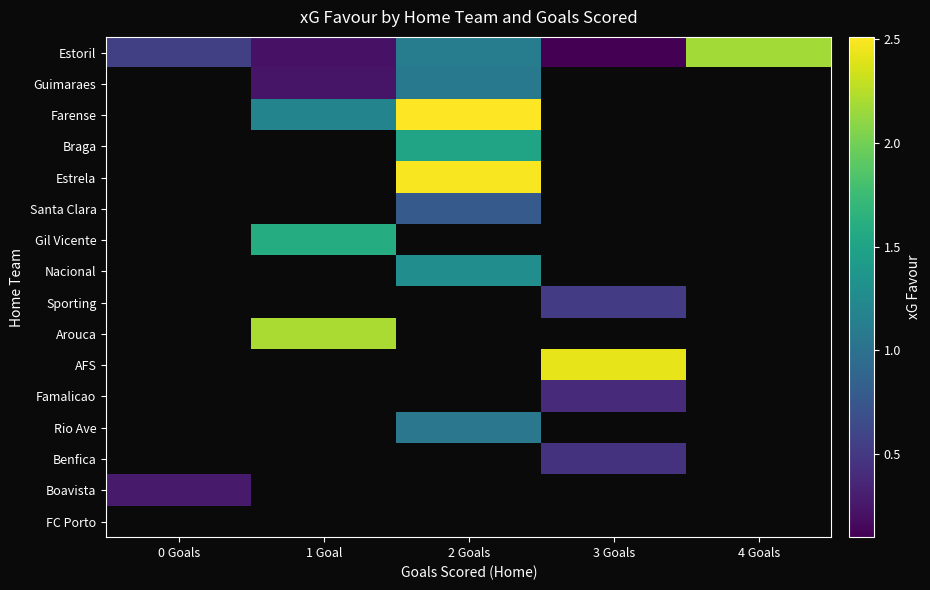

How many distinct data groups are displayed?

16